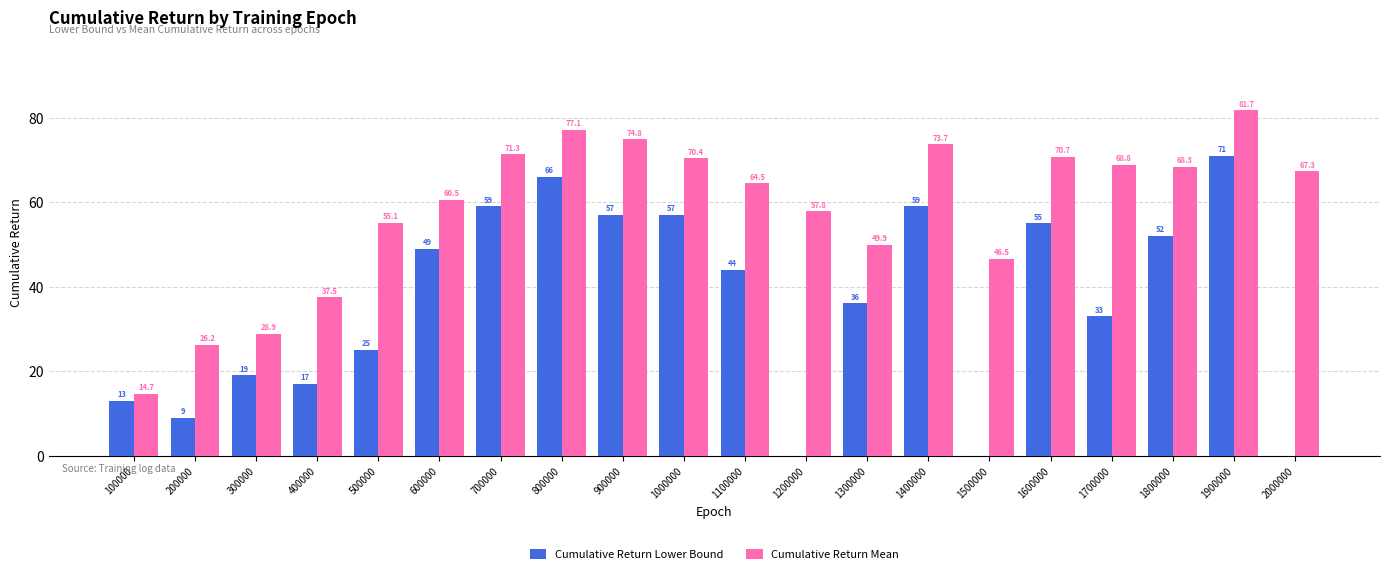

What is the sum of all Cumulative Return Lower Bound values?

721.0